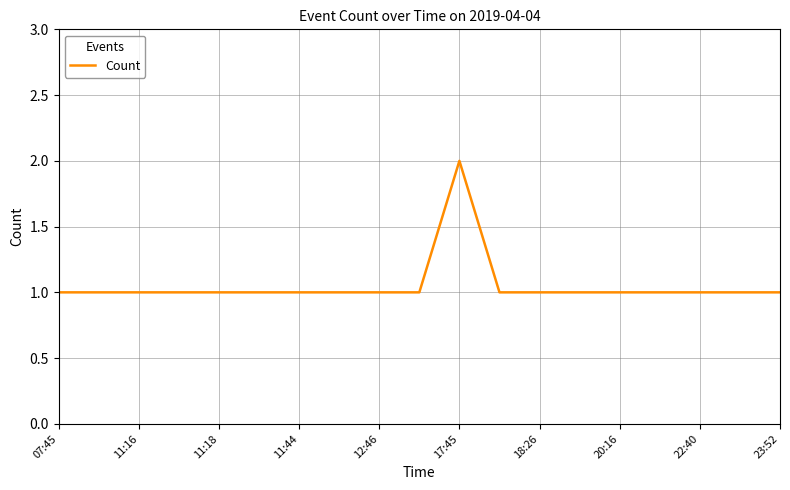

How many lines are shown in the chart?

1